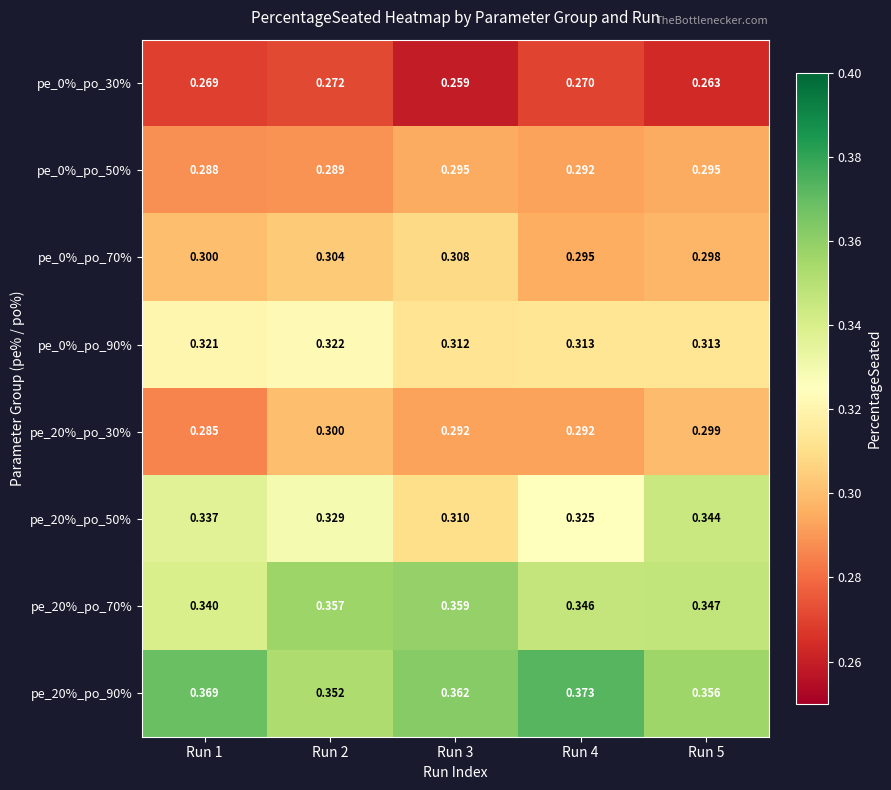

Is the value of pe_0%_po_50% at Run 5 greater than the value of pe_0%_po_90% at Run 4?

No